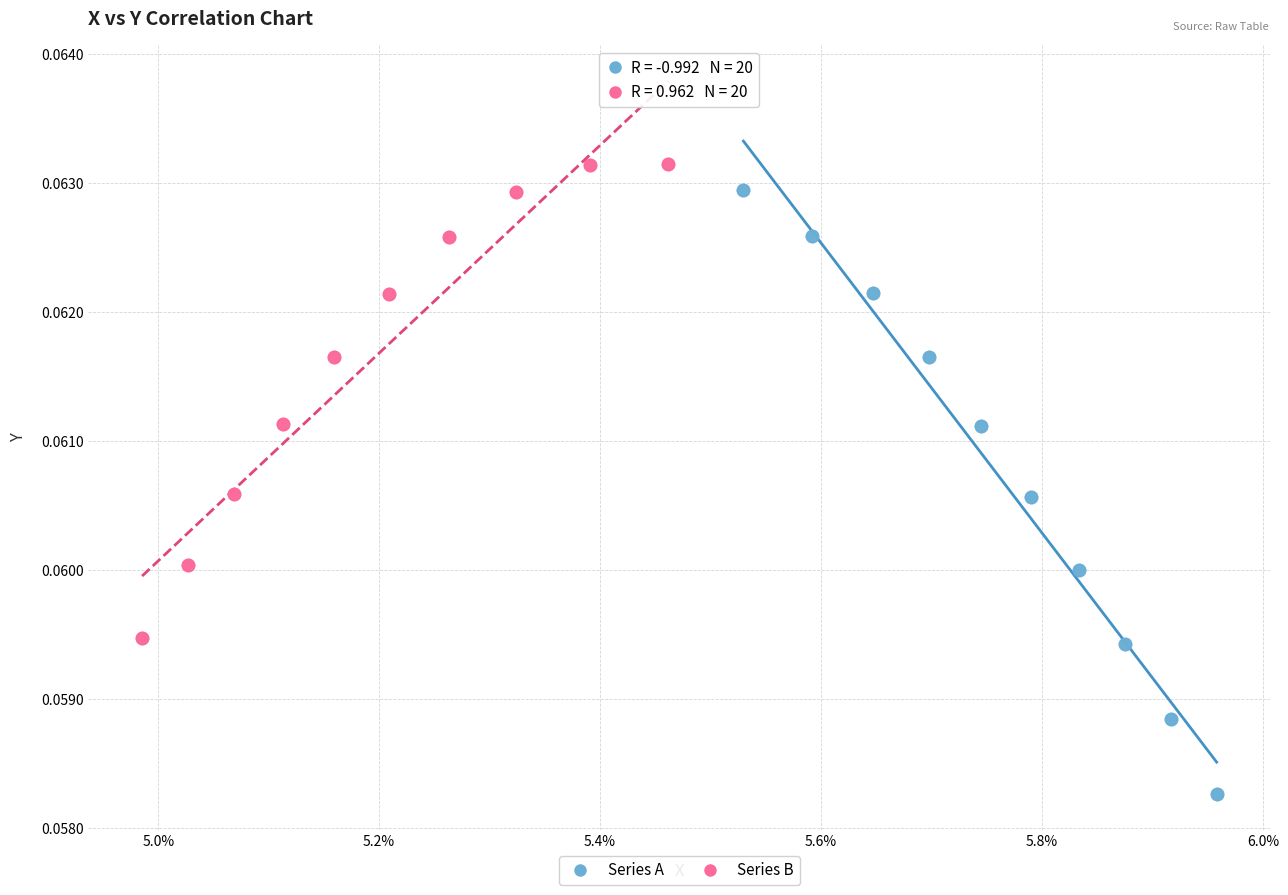

Which series contains the highest Y value?

Series B